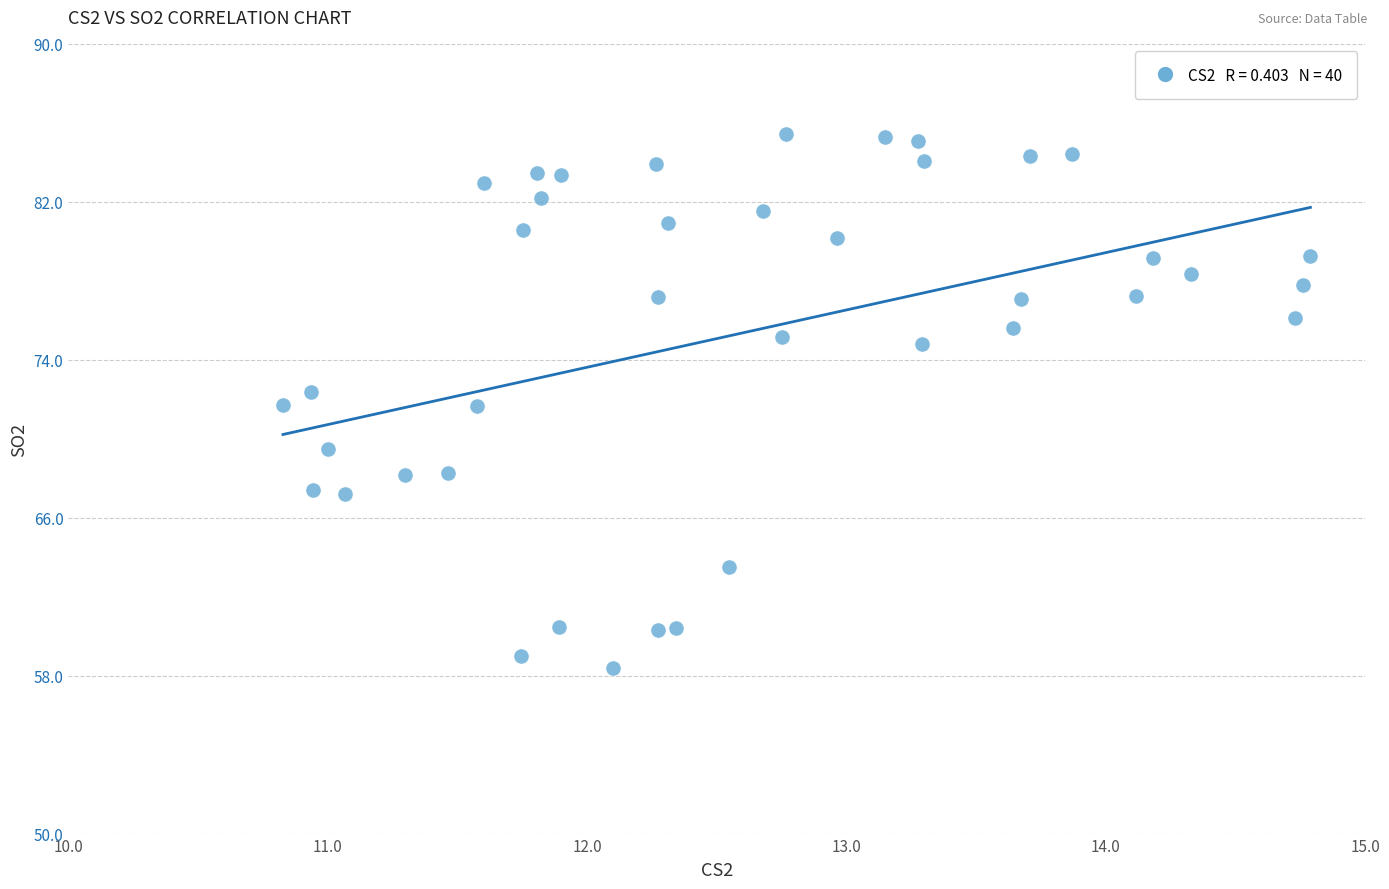

What is the range of Y values (max minus min)?

27.0